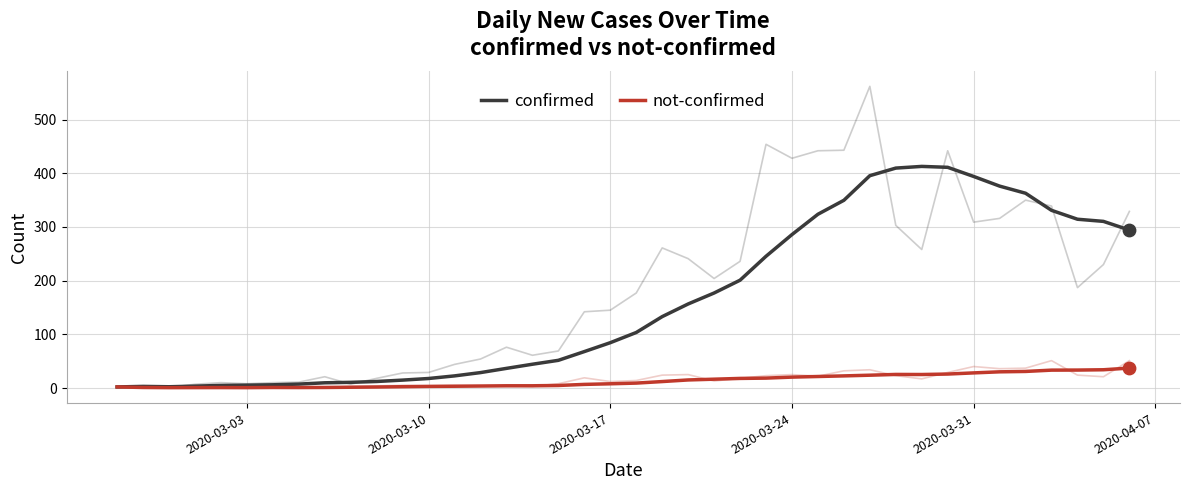

At how many categories does at least one series exceed 261?

14